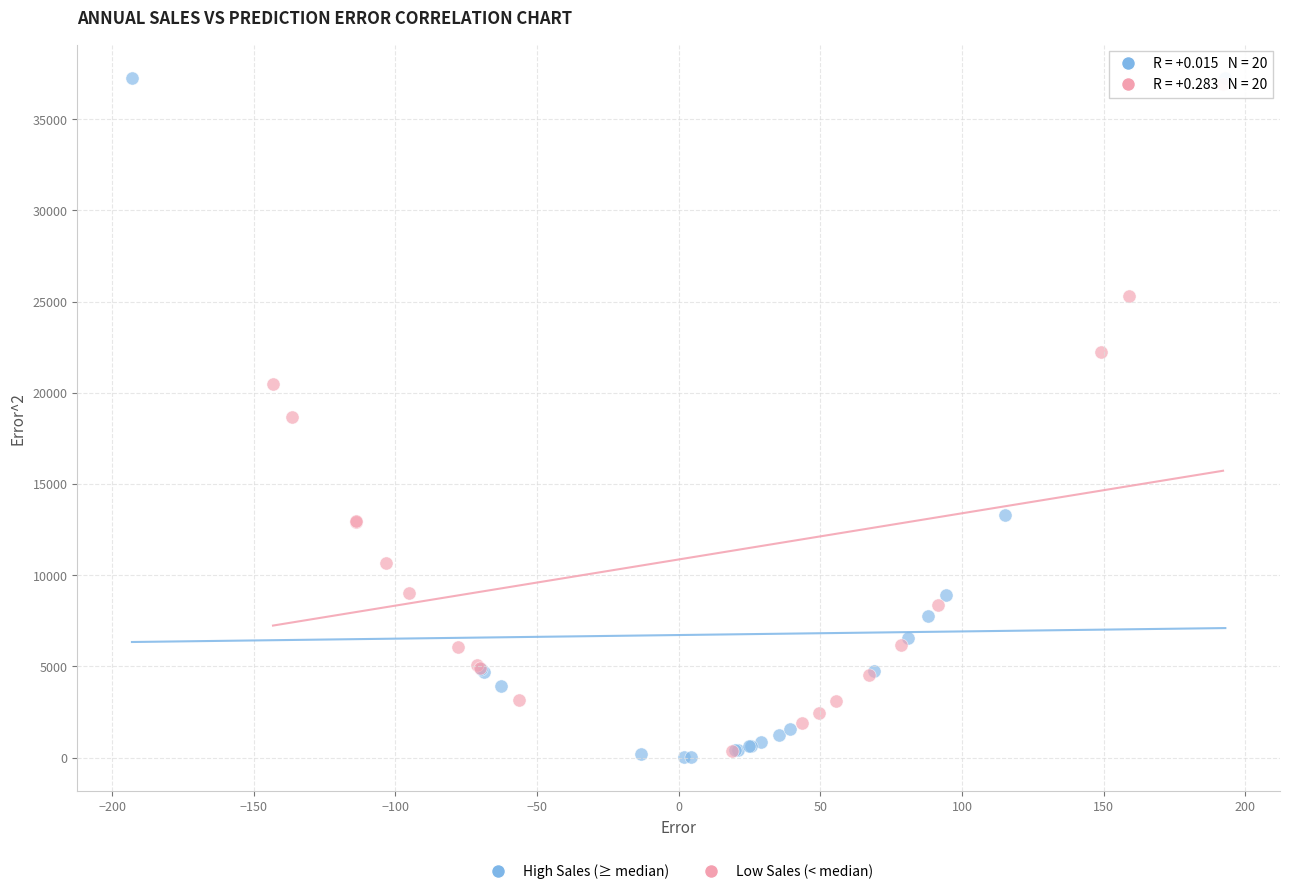

Which series reaches the minimum Y coordinate?

High Sales (≥ median)